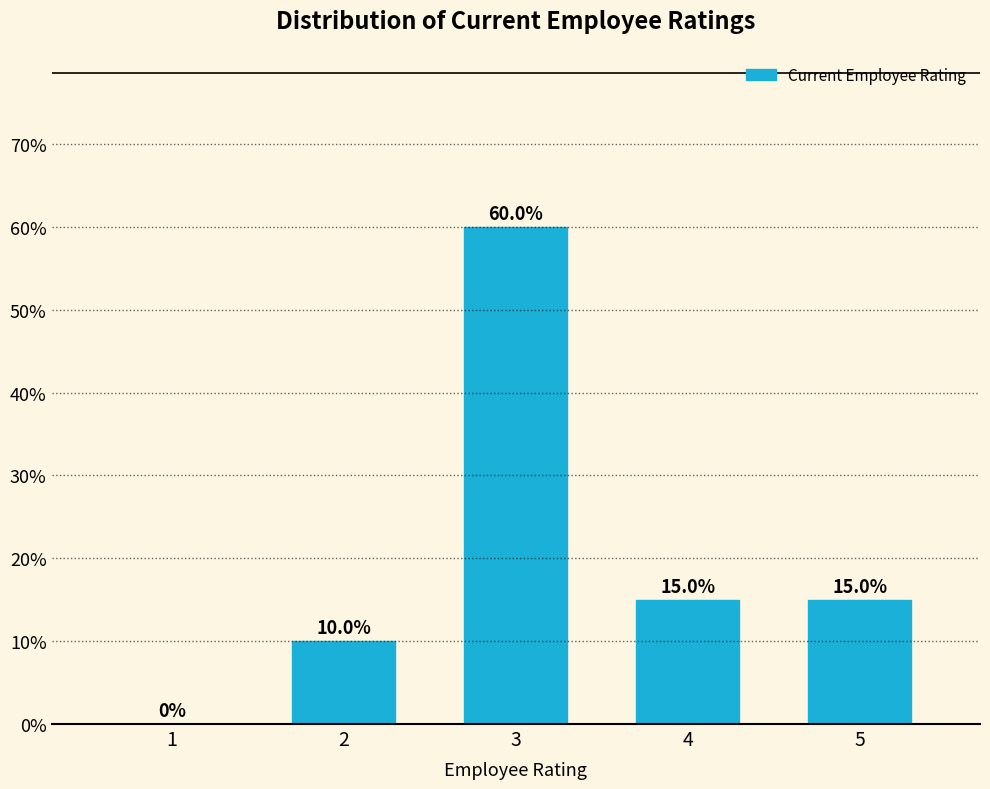

Reading left to right, what are all the values shown in this chart?

1=0	2=10	3=60	4=15	5=15